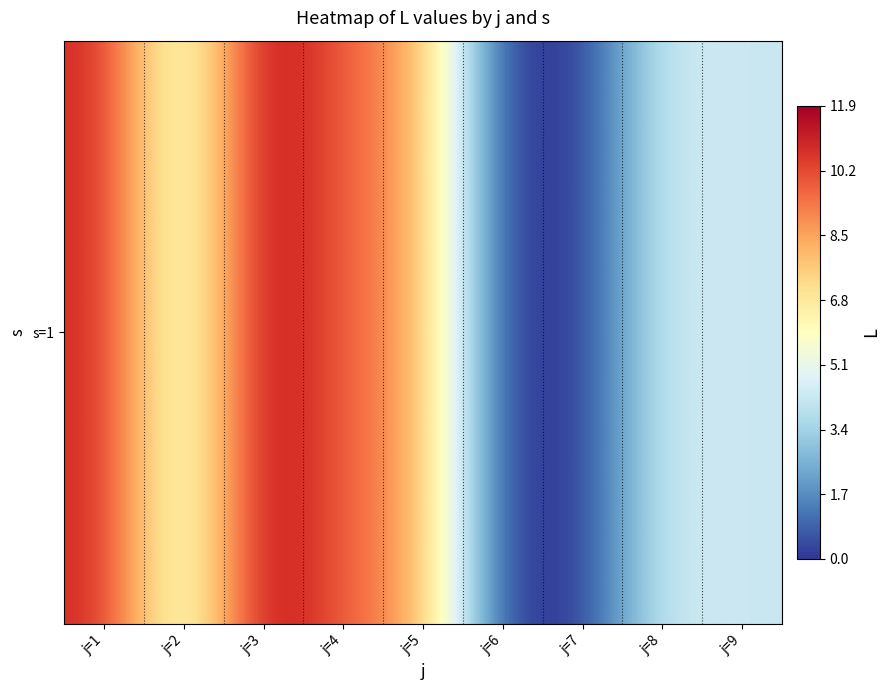

Read the value at j=9.

4.2